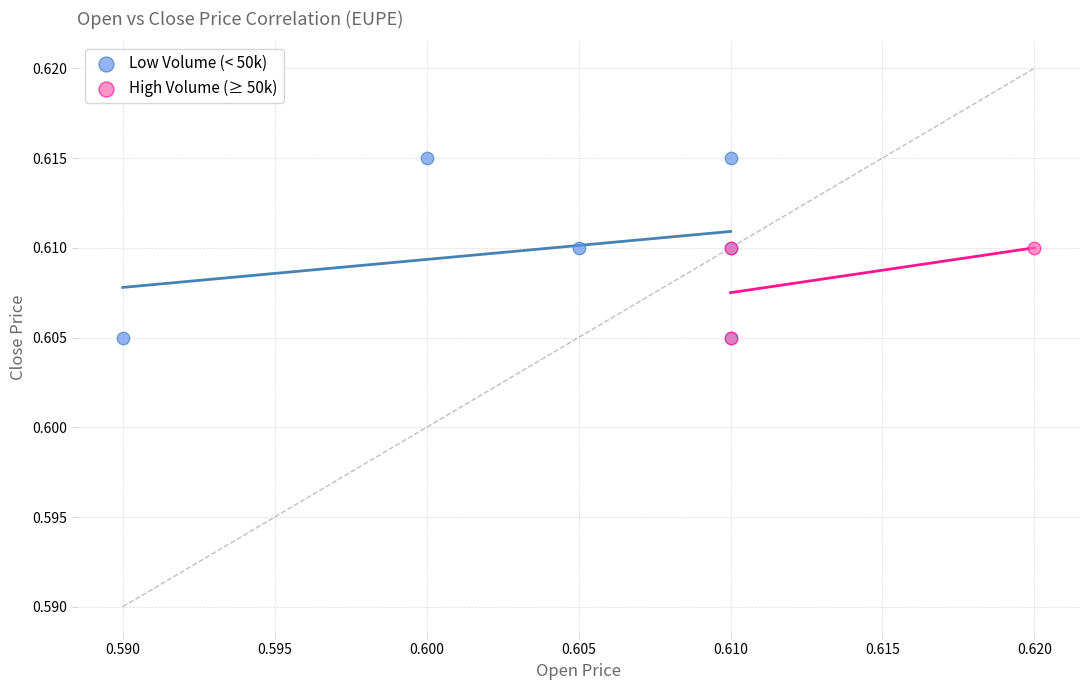

Which series contains the highest Y value?

Low Volume (< 50k)